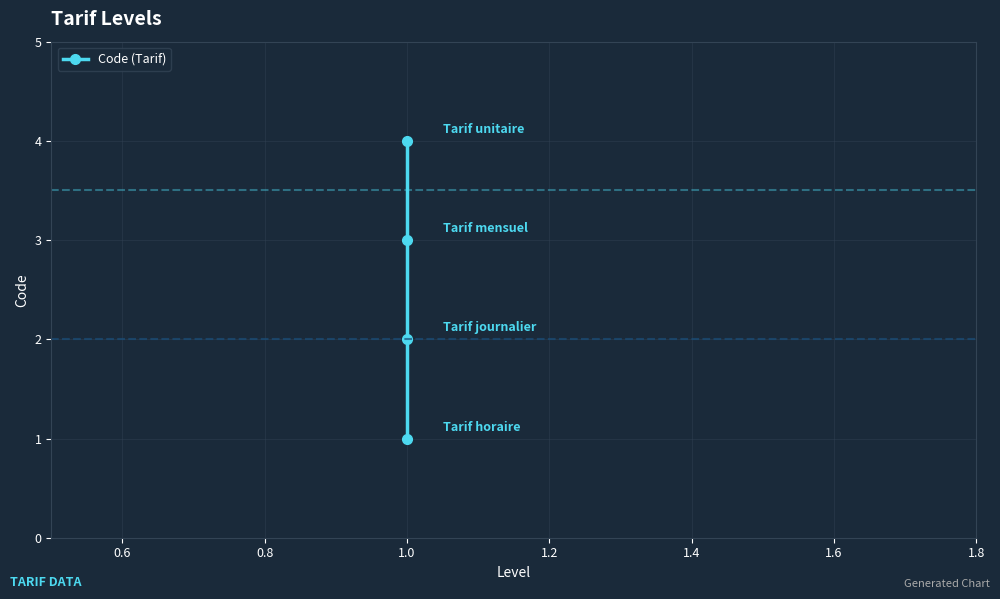

Between 1.0 and 0.6, which is larger?

1.0